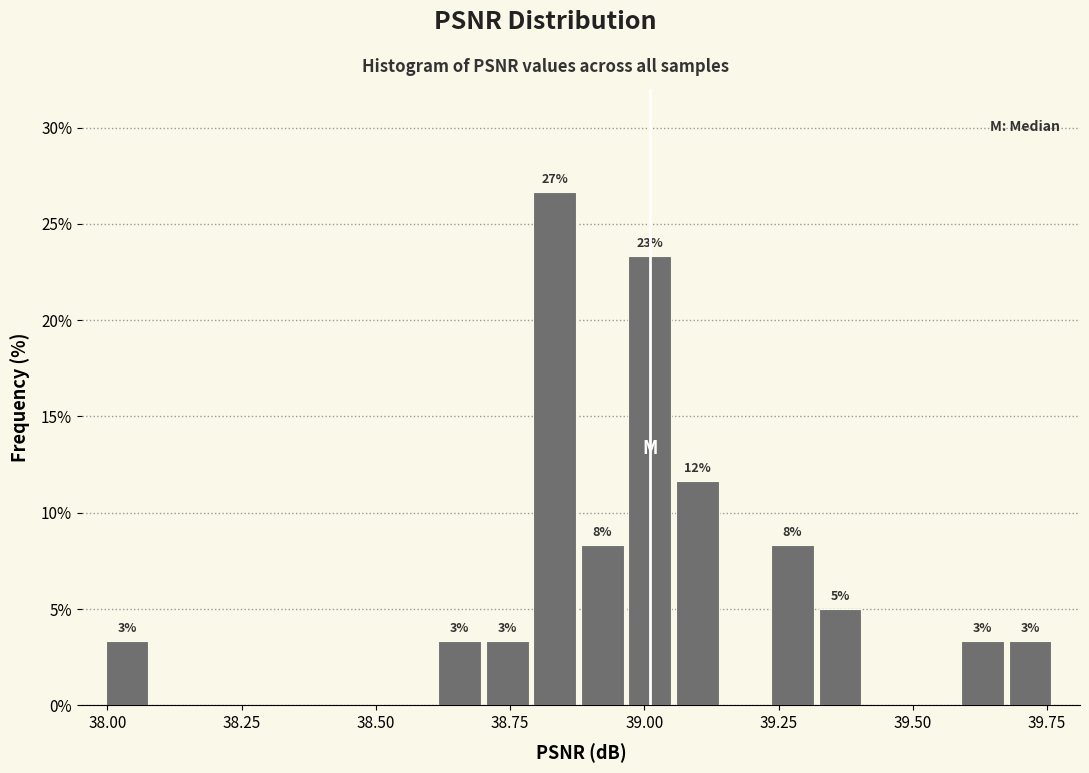

Read against the x-axis, roughly where is the centre of the tallest bar?

38.85